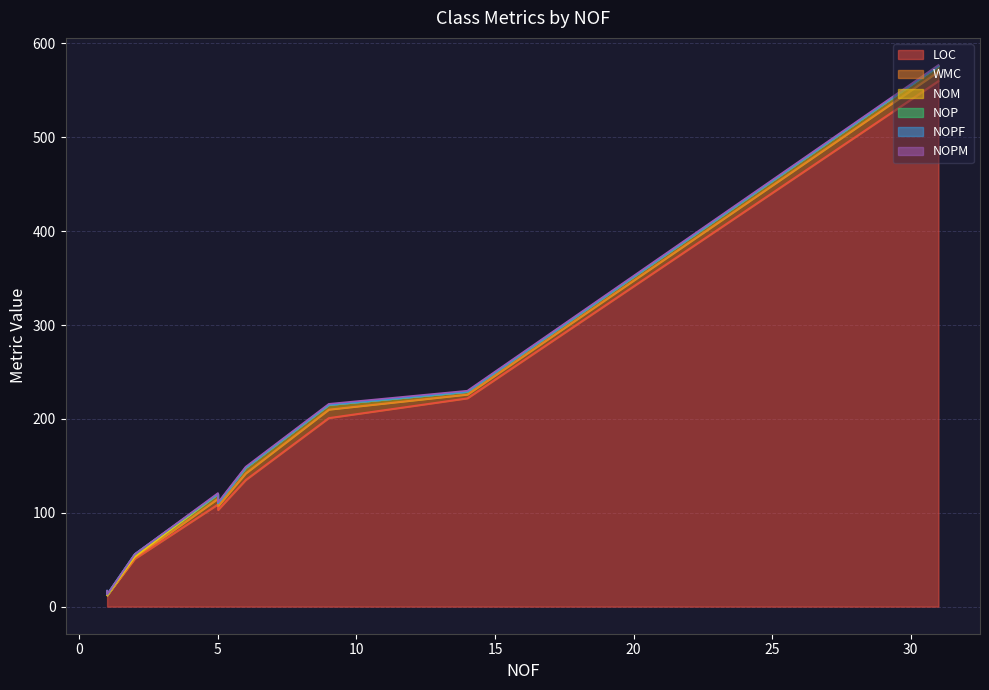

What is the approximate value of NOPM at 9?

1